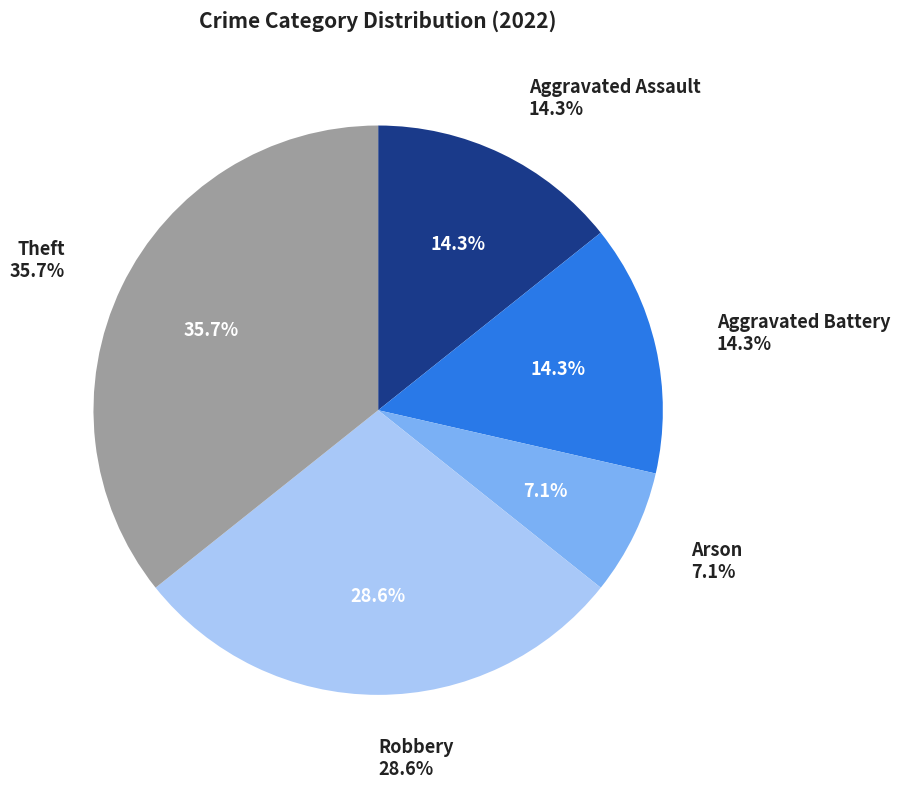

To the nearest percent, what is the difference between the Aggravated Assault and Robbery slice percentages?

14%